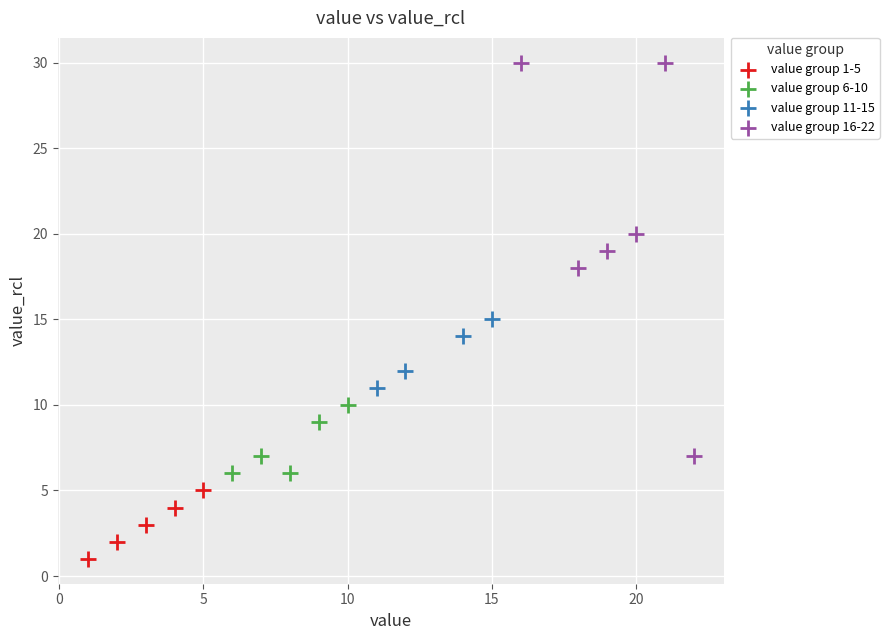

Which series has the largest Y range (max minus min)?

value group 16-22